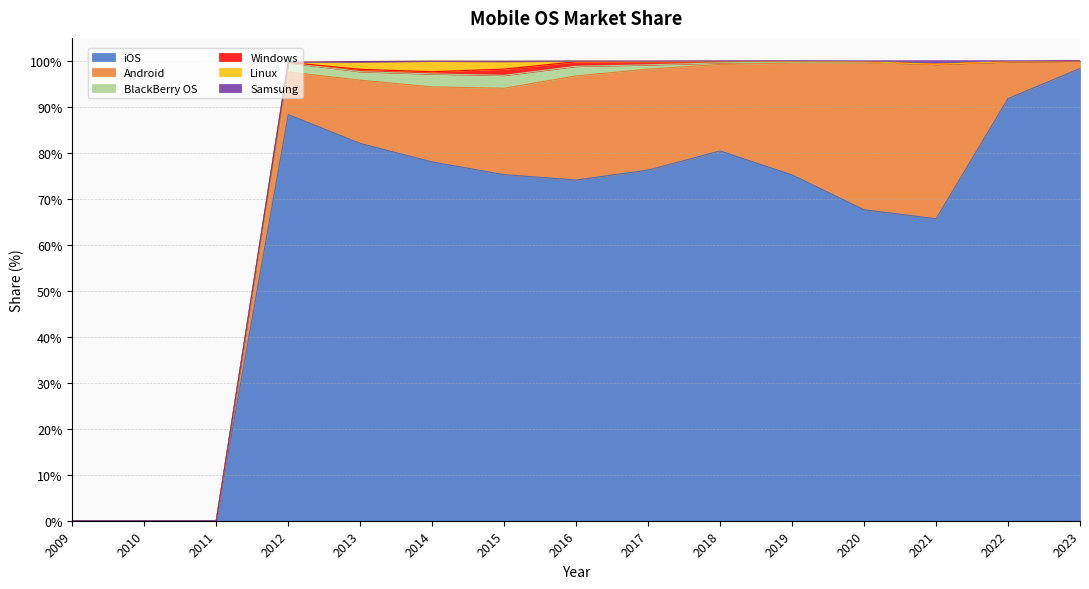

The iOS series shows 130.5 at 2016. True or false?

False